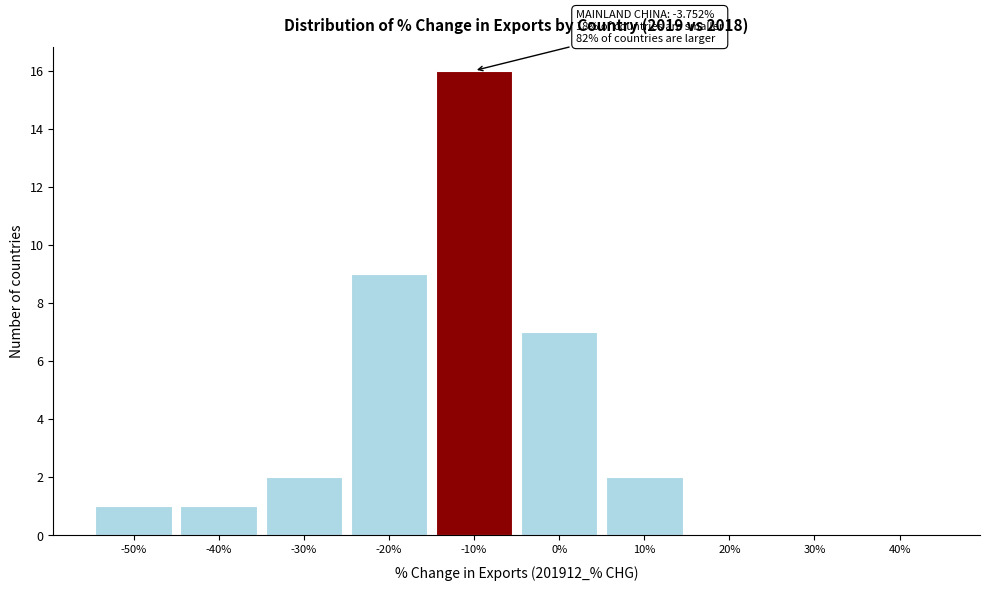

Reading left to right, list all the values displayed in this chart.

-50%=1	-40%=1	-30%=2	-20%=9	-10%=16	0%=7	10%=2	20%=0	30%=0	40%=0